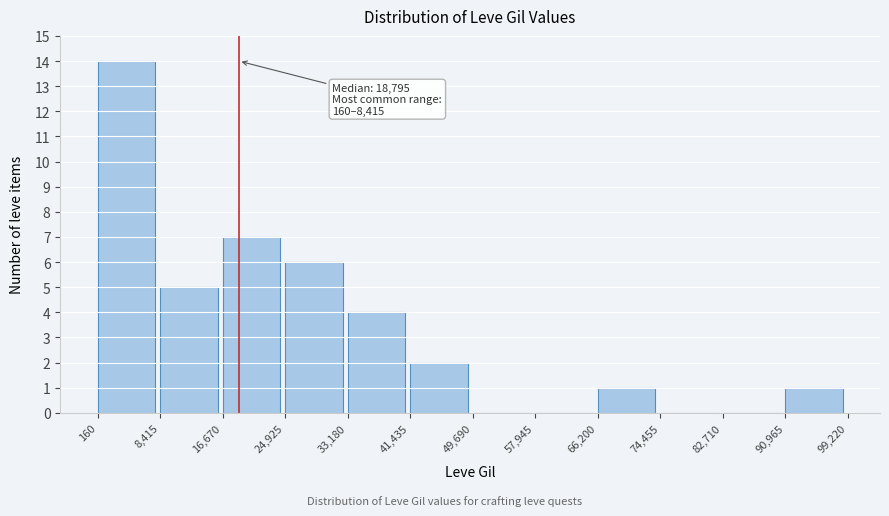

Over which range of the x-axis is the bar tallest?

160 to 8,415